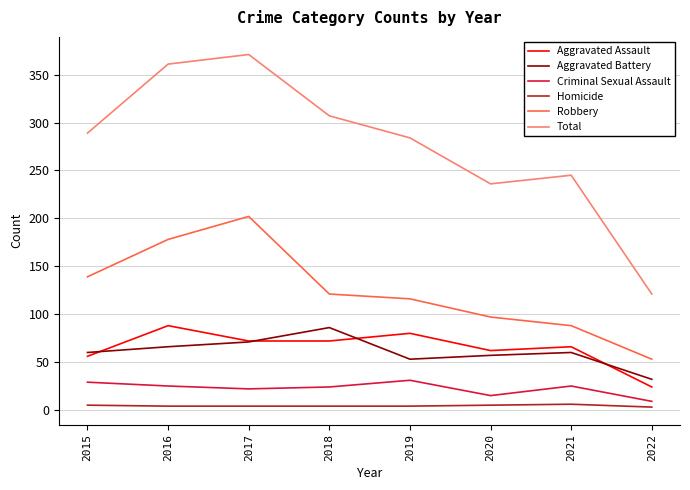

What is the difference between the maximum and minimum values in the Homicide series?

3